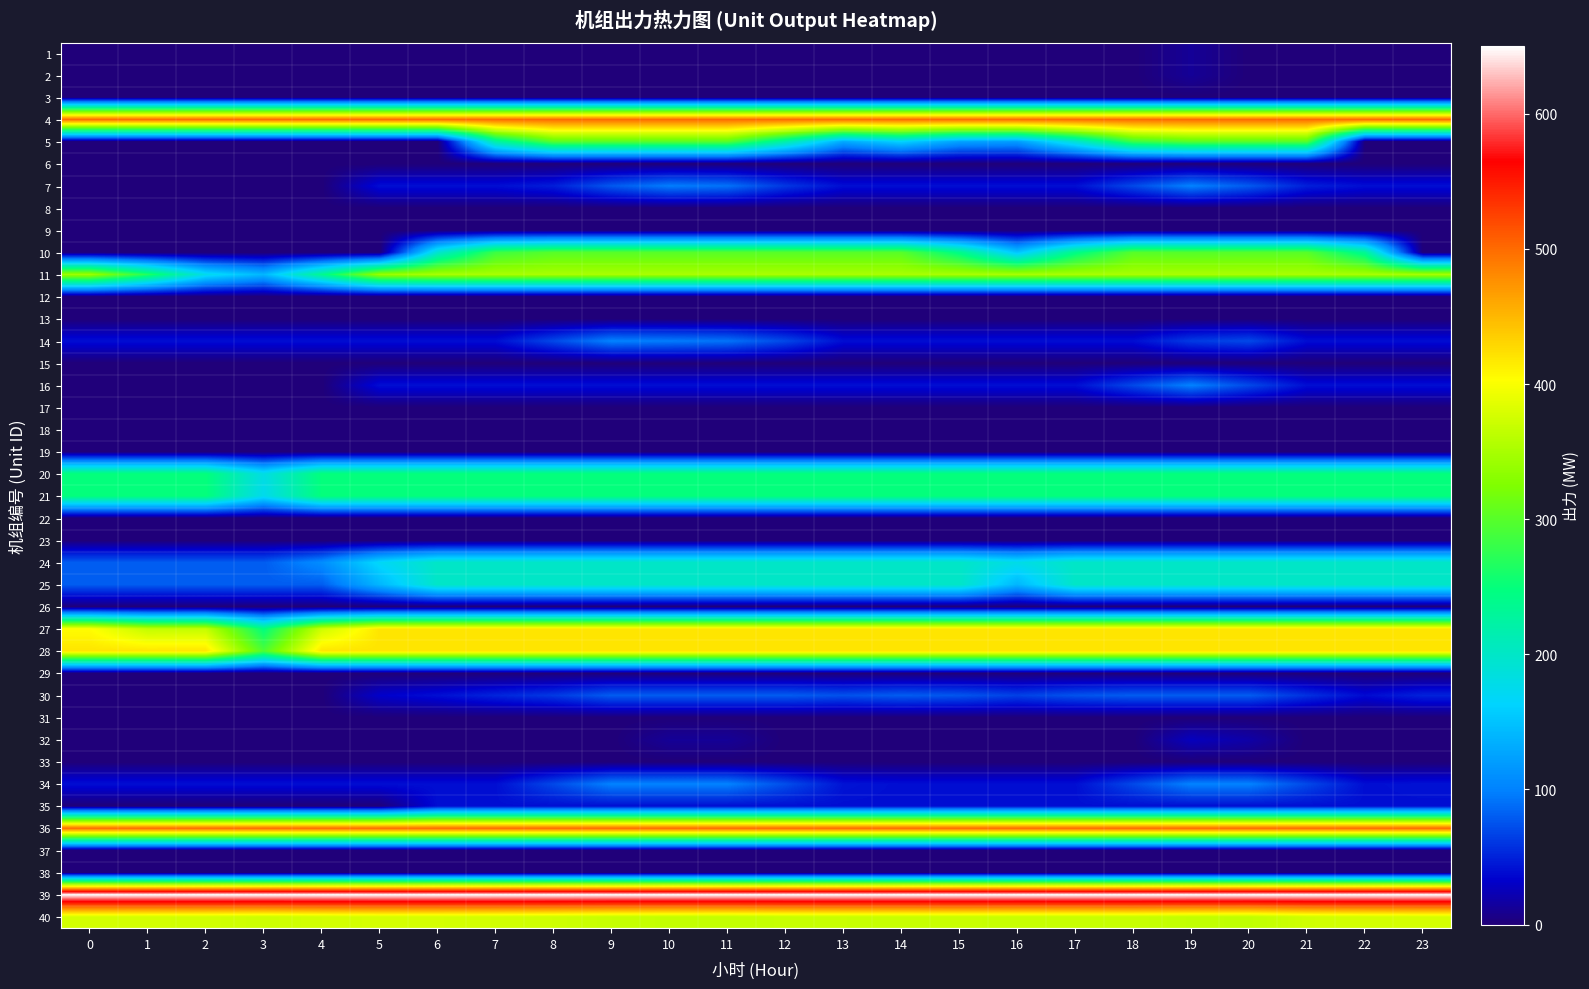

At 6, list the series in order from smallest to largest.

1, 2, 3, 5, 6, 8, 9, 12, 13, 15, 17, 18, 19, 22, 23, 26, 29, 31, 32, 33, 37, 38, 7, 14, 16, 34, 35, 30, 10, 24, 25, 20, 21, 11, 40, 27, 28, 4, 36, 39